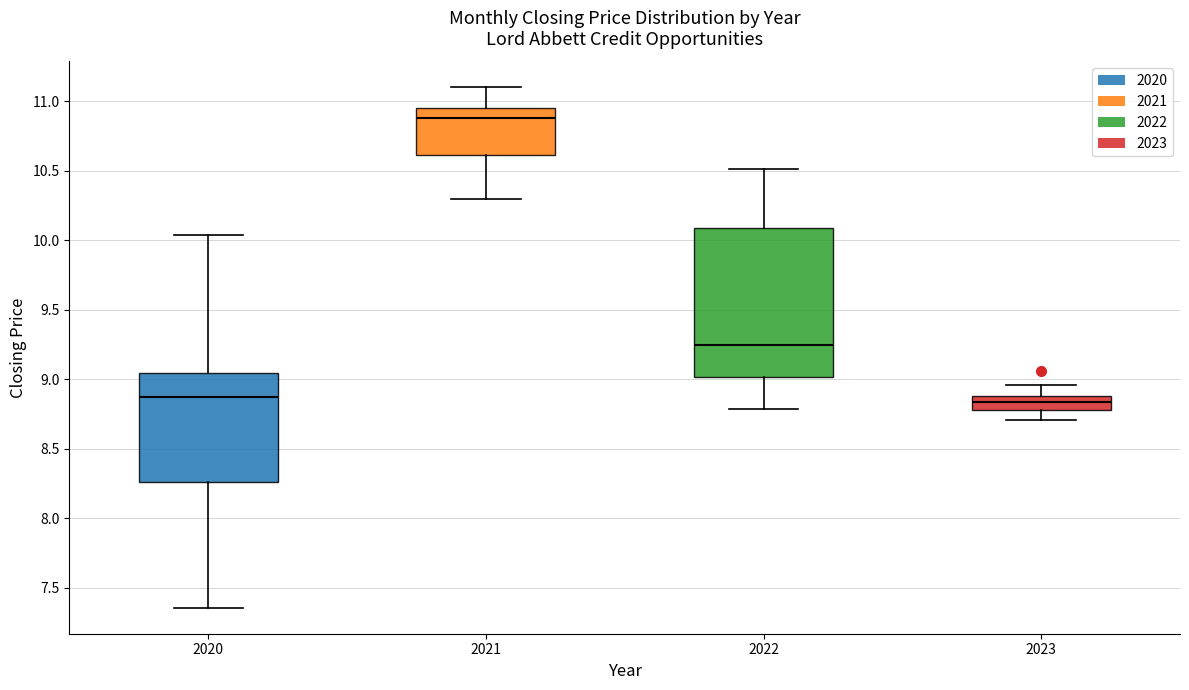

Which box's median line is the highest?

2021